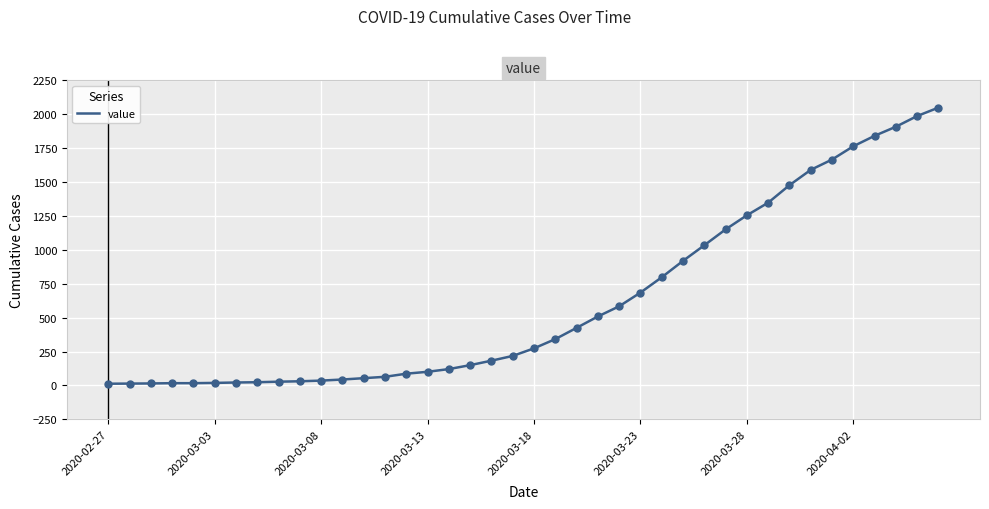

What is the difference between the maximum and minimum values?

2036